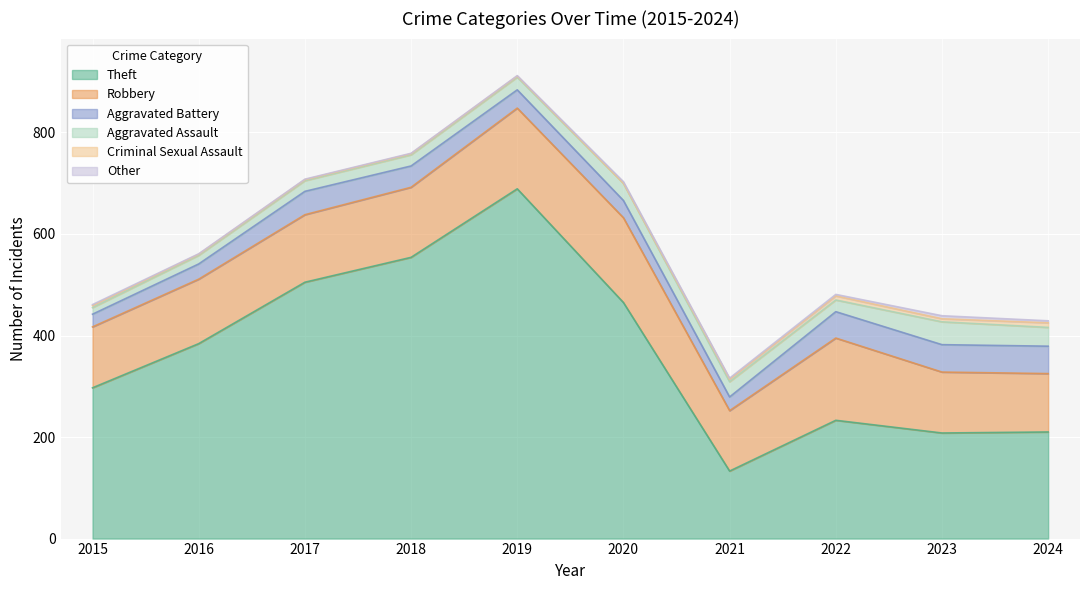

True or false: Aggravated Assault and Other cross at least once.

False